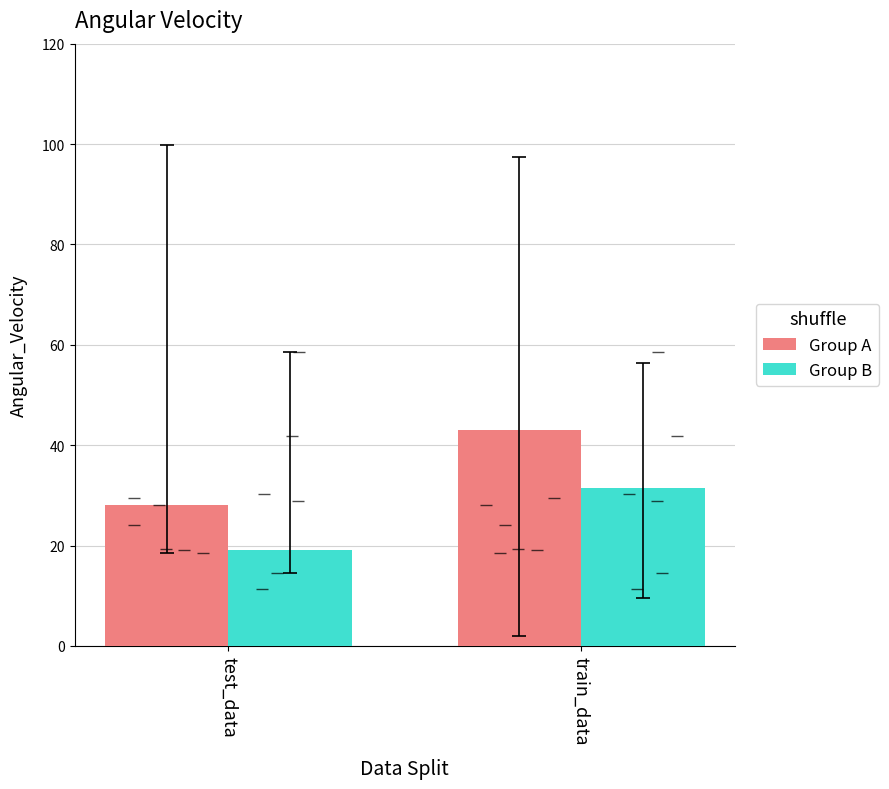

What is the label of the 2nd bar from the left?

train_data